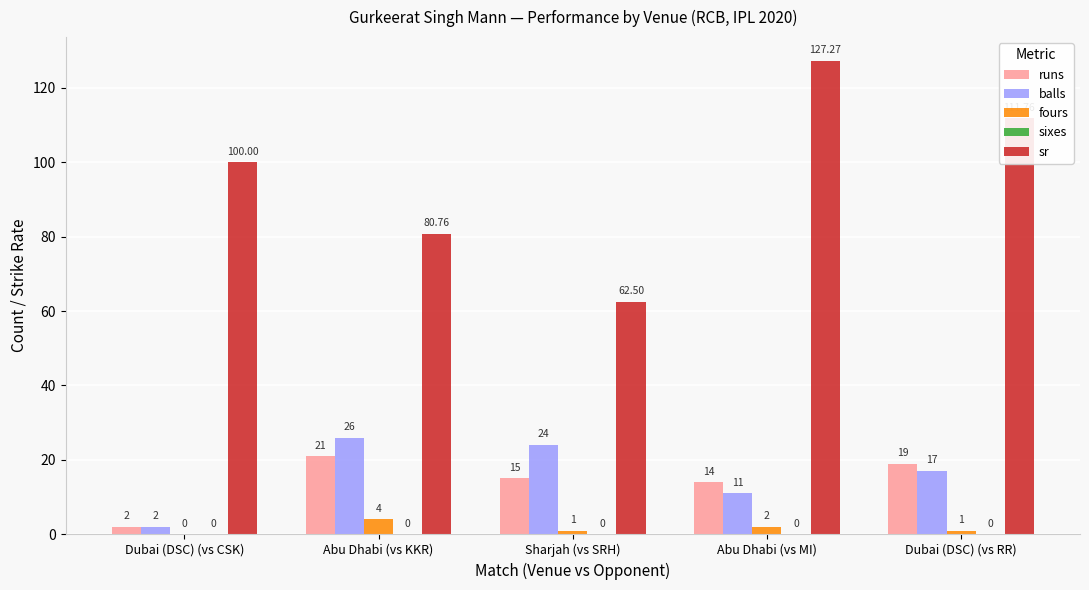

Which series has the widest spread of values?

sr